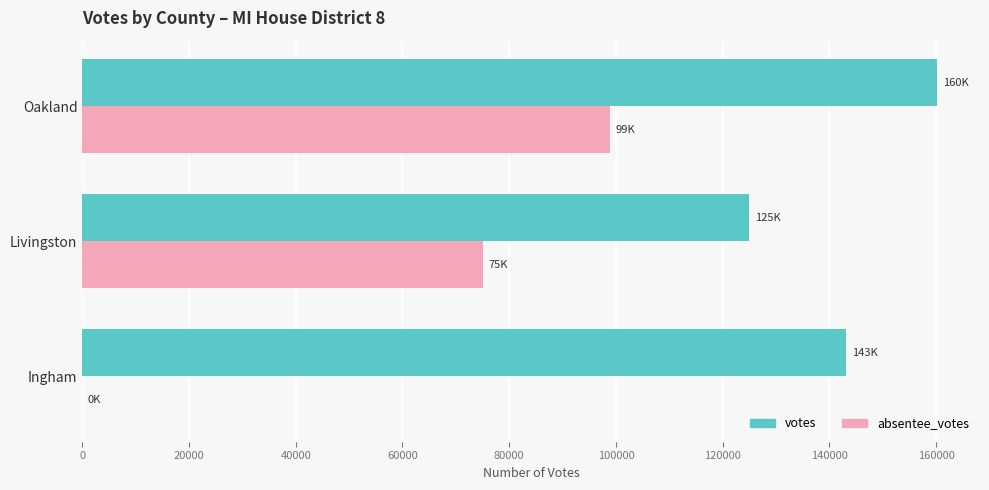

The value of absentee_votes at Oakland is 98891. True or false?

True